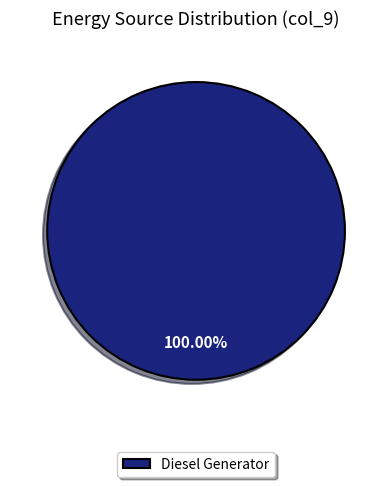

Which category accounts for the majority?

Diesel Generator